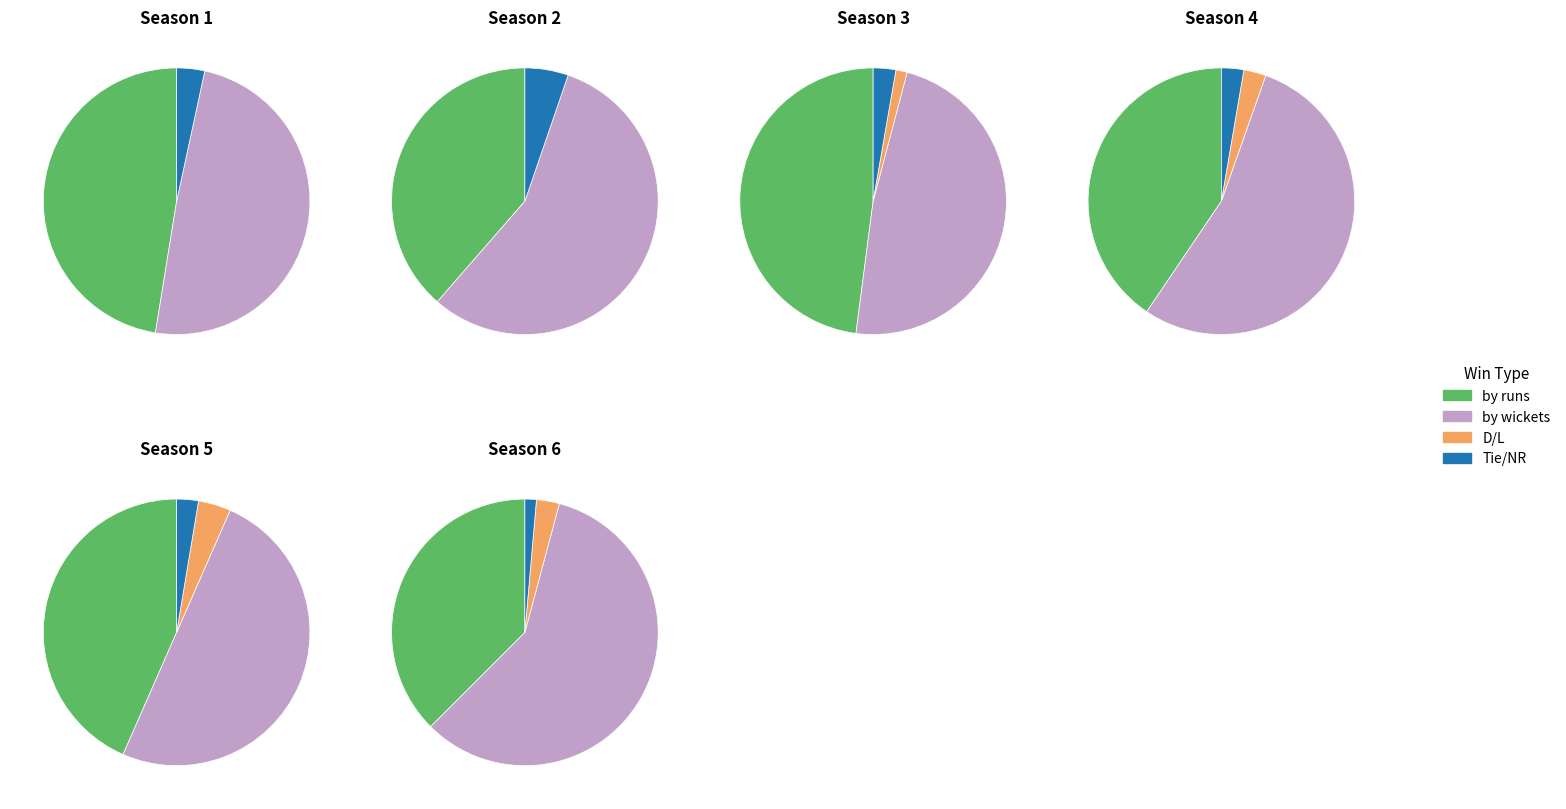

Do 1 and 2 together represent more than half of the pie?

No